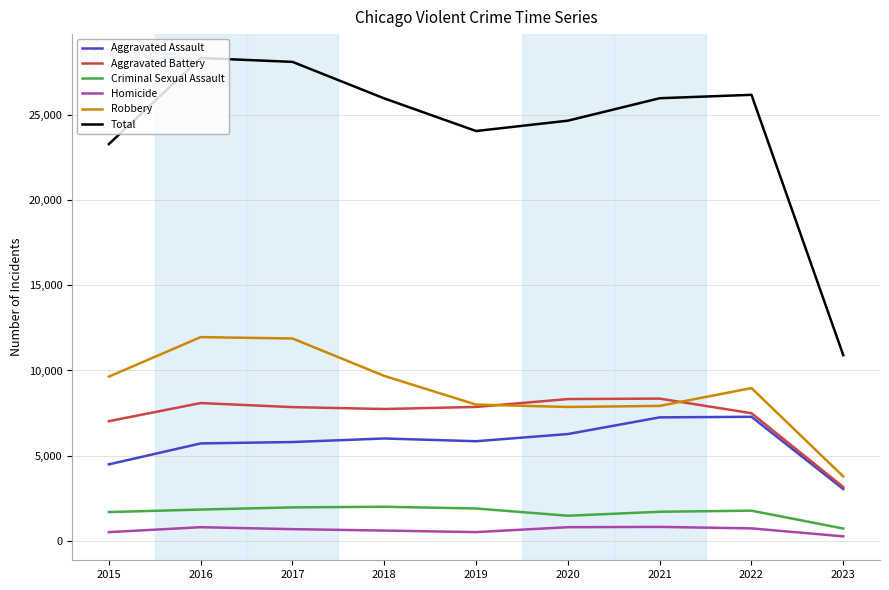

What is the sum of the Robbery values at 2022 and 2021?

16882